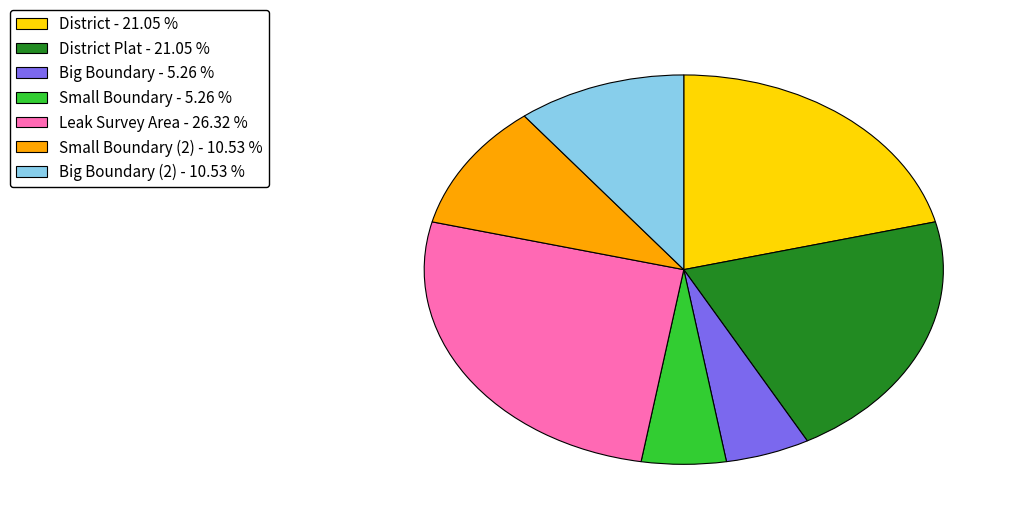

What is the ratio of the value at District - 21.05 % to the value at Big Boundary - 5.26 %?

4.0